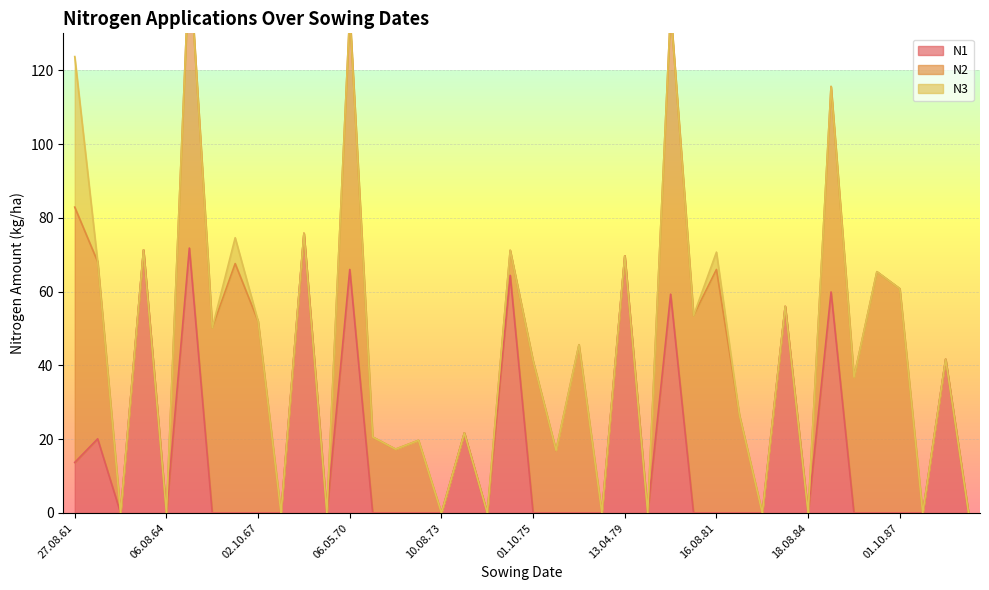

Reading right to left, list all the values displayed in this chart.

N1: 0.0	41.7	0.0	0.0	0.0	0.0	59.9	0.0	56.0	0.0	0.0	0.0	0.0	59.3	0.0	69.7	0.0	0.0	0.0	0.0	64.4	0.0	21.7	0.0	0.0	0.0	0.0	66.0	0.0	75.8	0.0	0.0	0.0	0.0	71.8	0.0	71.3	0.0	20.1	13.7
N2: 0.0	0.0	0.0	60.8	65.4	36.8	55.7	0.0	0.0	0.0	26.6	66.0	53.5	77.2	0.0	0.0	0.0	45.6	17.0	41.2	6.8	0.0	0.0	0.0	19.7	17.3	20.6	69.7	0.0	0.0	0.0	52.0	67.6	50.2	78.1	0.0	0.0	0.0	48.0	69.2
N3: 0.0	0.0	0.0	0.0	0.0	0.0	0.0	0.0	0.0	0.0	0.0	4.7	0.0	0.0	0.0	0.0	0.0	0.0	0.0	0.0	0.0	0.0	0.0	0.0	0.0	0.0	0.0	0.0	0.0	0.0	0.0	0.0	7.0	0.0	0.0	0.0	0.0	0.0	0.0	40.8